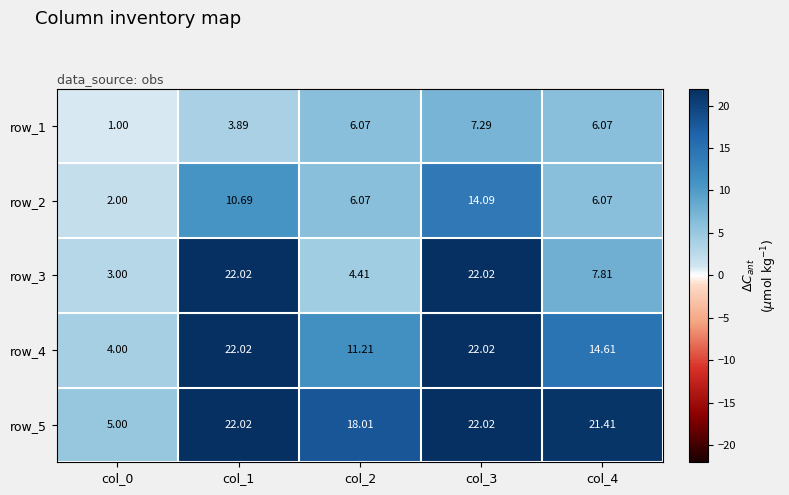

Which series has the largest total across all categories?

row_5